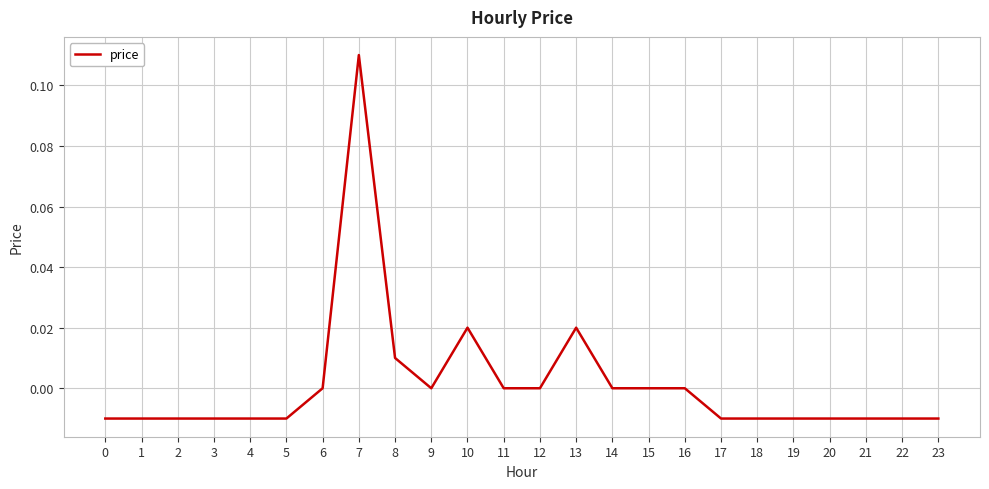

The value at 15 is 0.0. True or false?

True